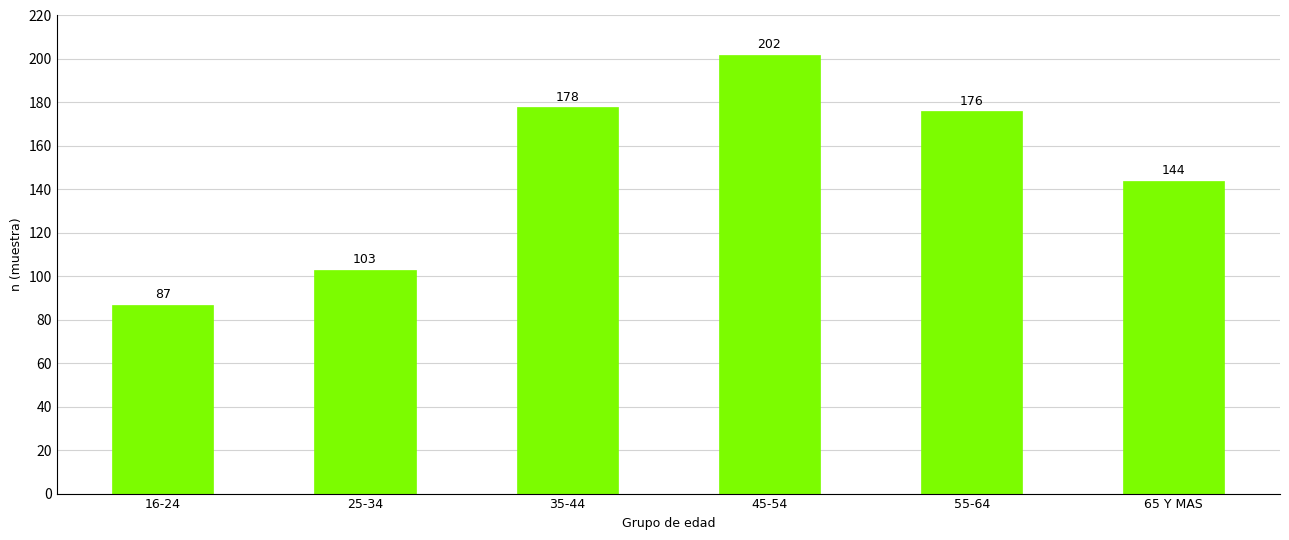

What is the sum of all values?

890